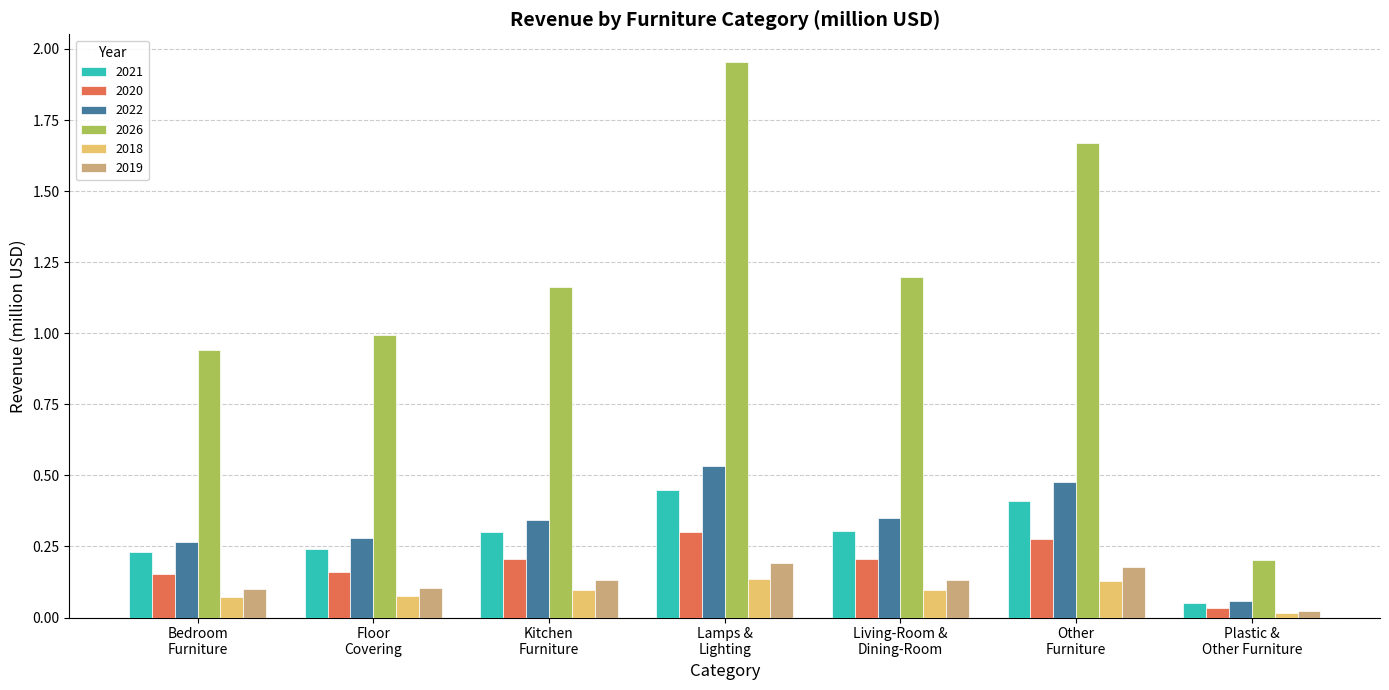

Which series has the largest range (max minus min)?

2026